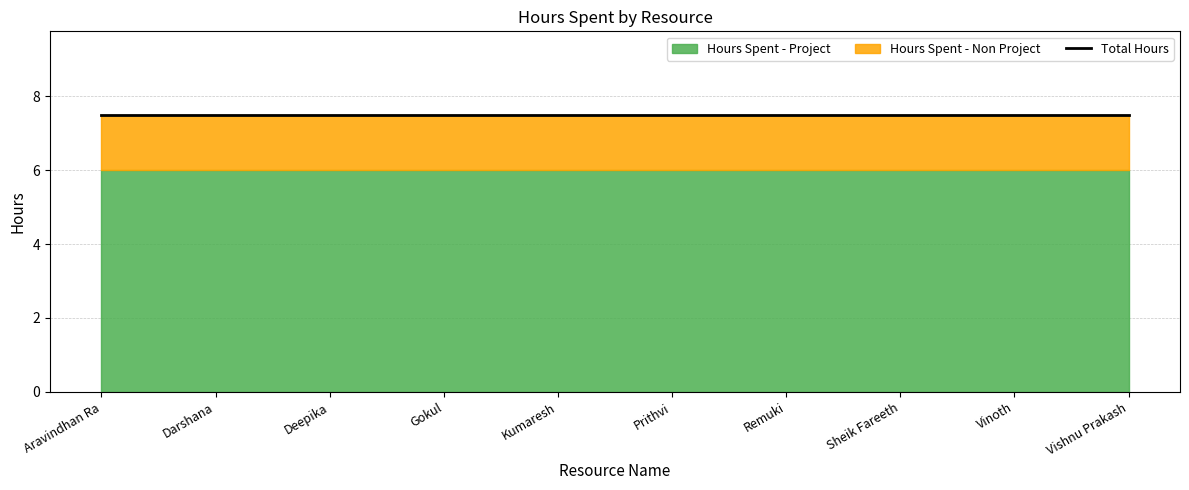

What value does the Hours Spent - Project series have at Remuki?

6.0